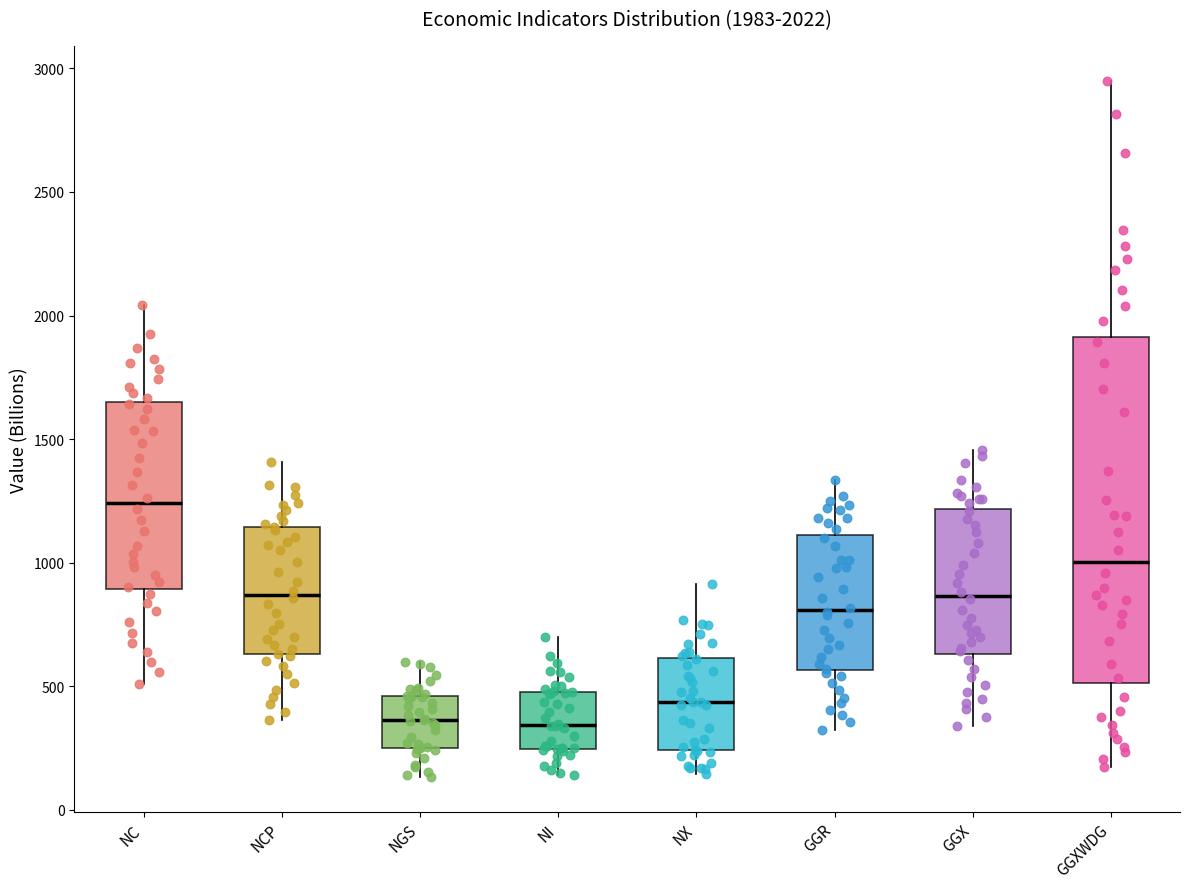

Which box is the tallest, from its lower edge to its upper edge?

GGXWDG